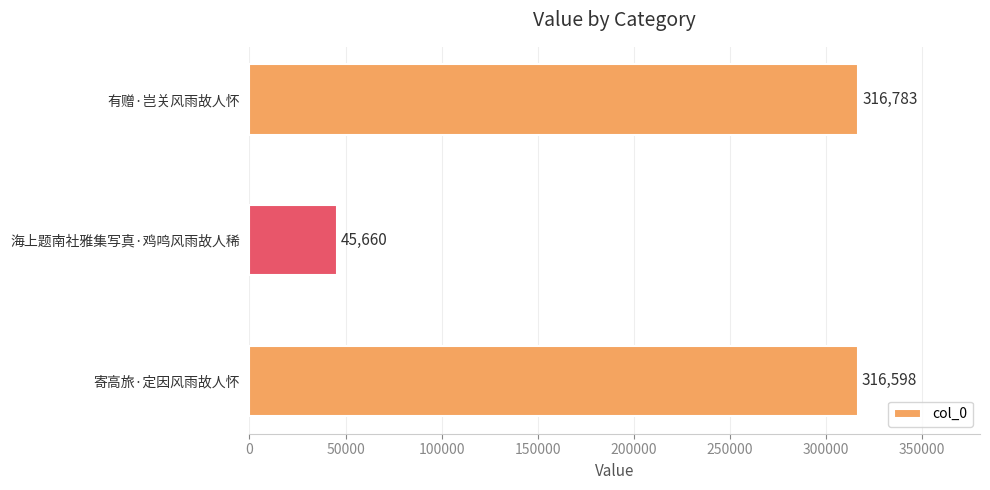

What is the difference between the maximum and minimum values?

271123